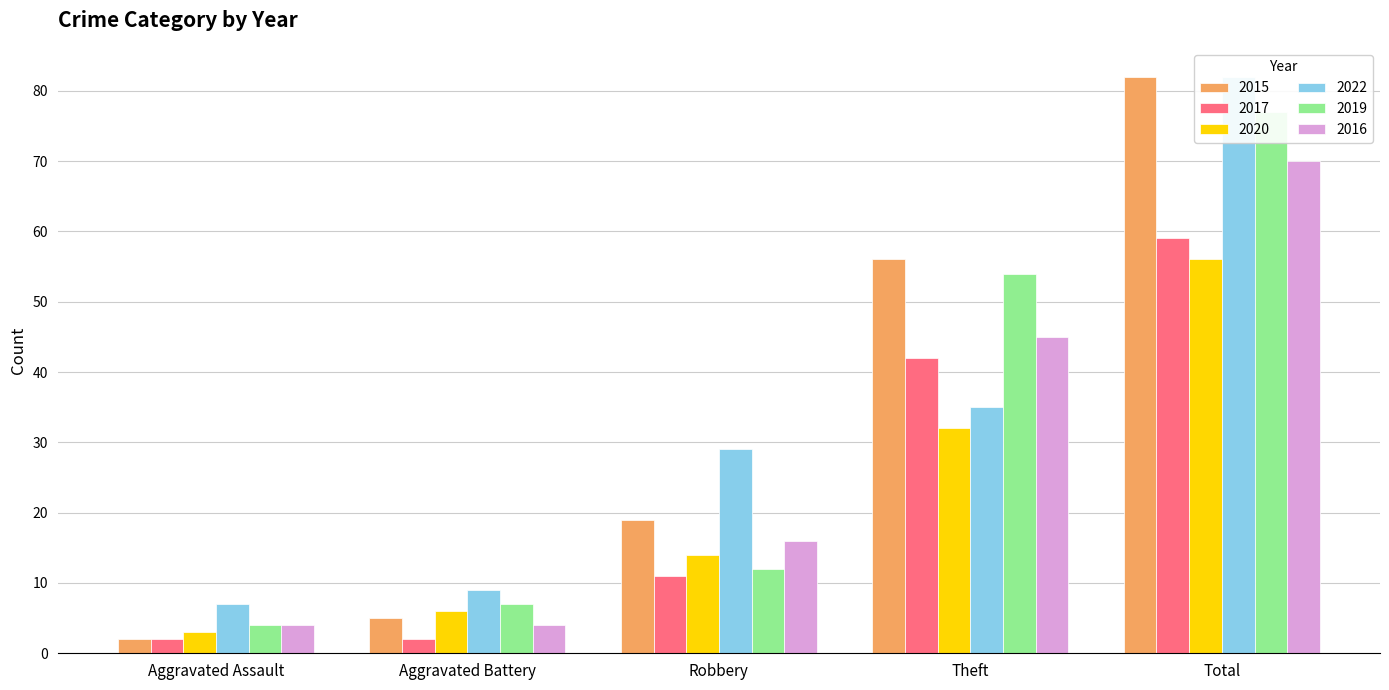

What is the minimum value for 2015?

2